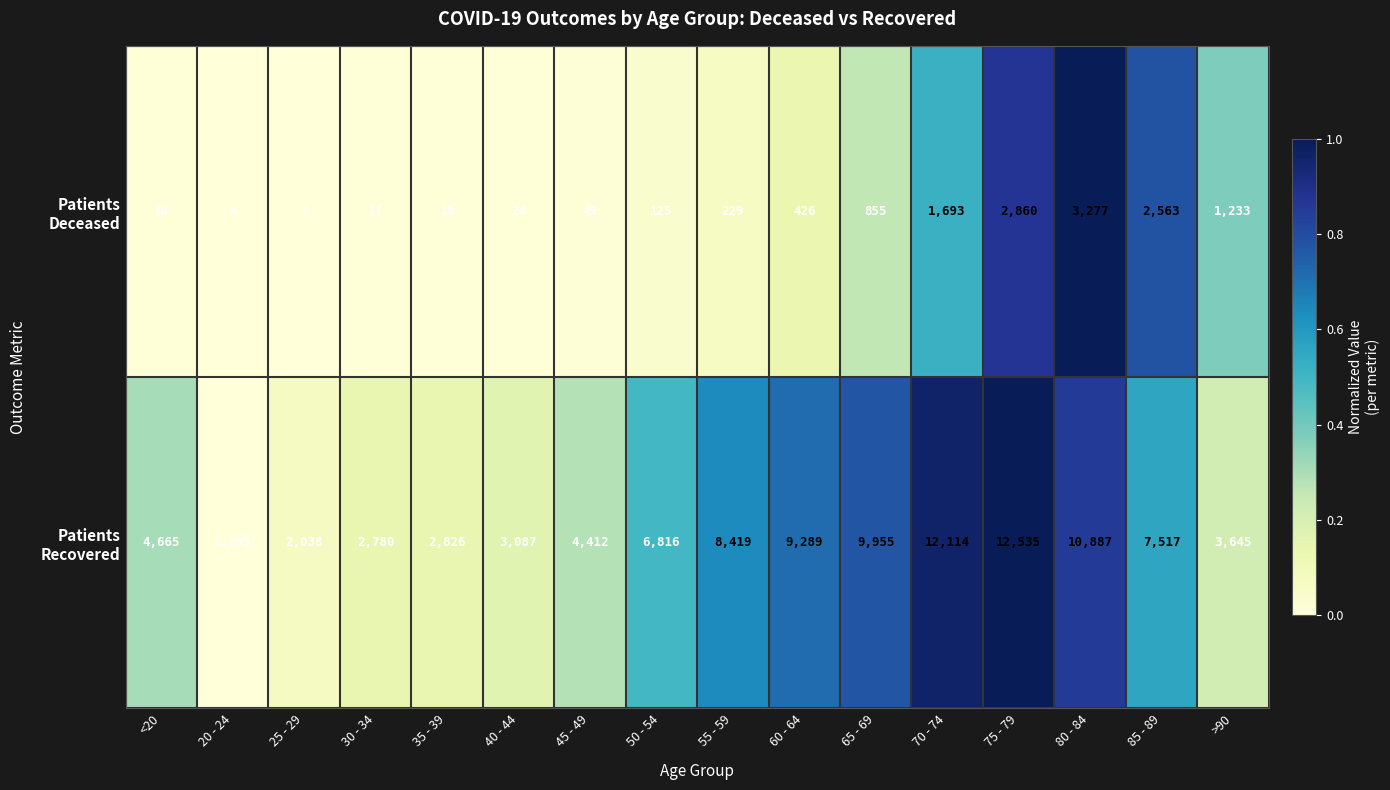

At which category is the sum across all series the highest?

75 - 79